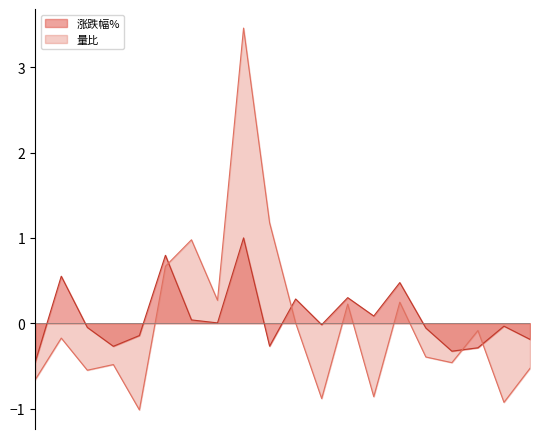

Which series has the largest range (max minus min)?

量比